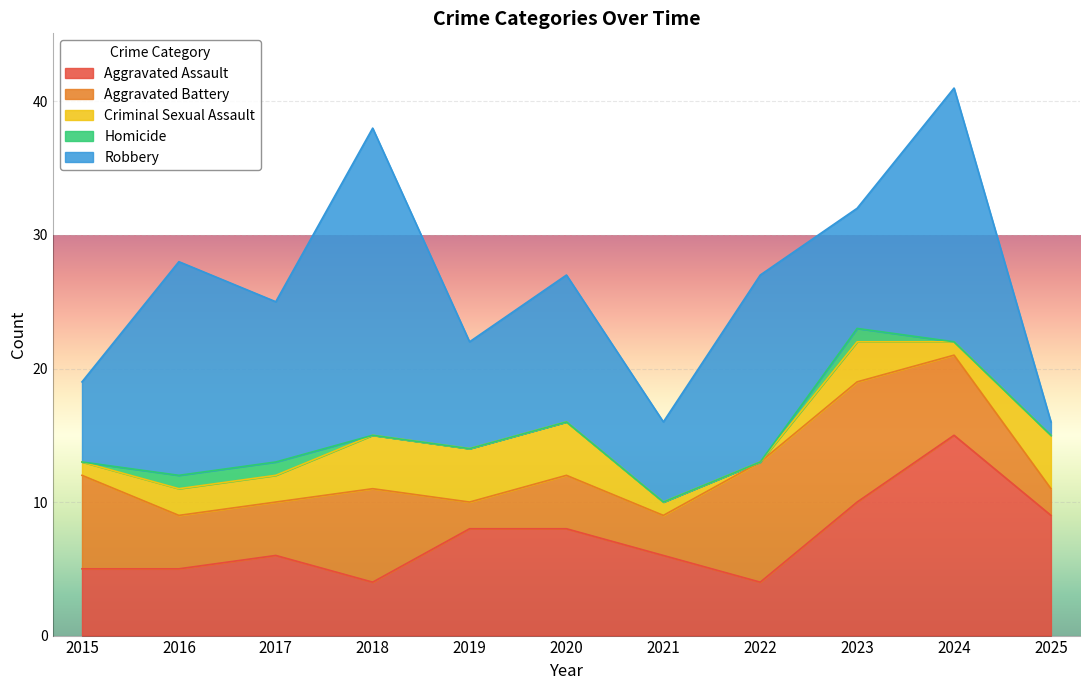

Which series has the widest spread of values?

Robbery